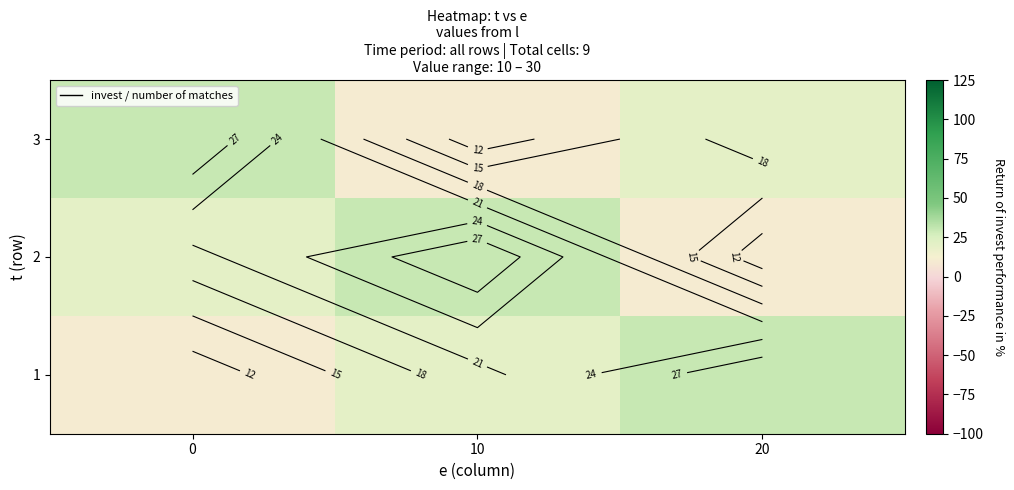

Which category has the highest value in the 2 series?

10